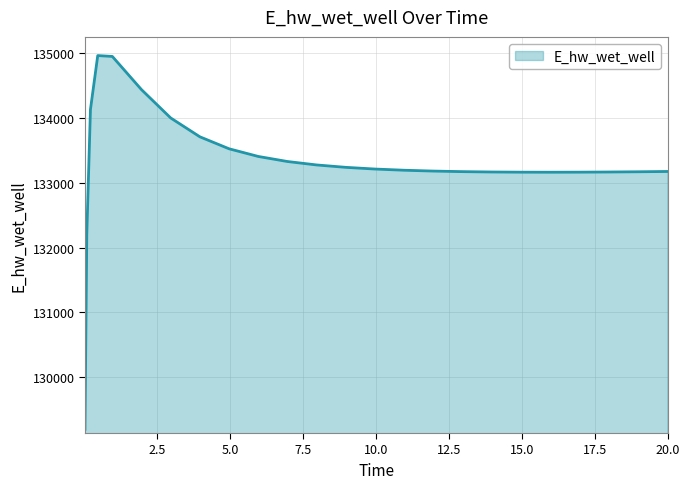

What is the difference between the maximum and minimum values?

5769.2